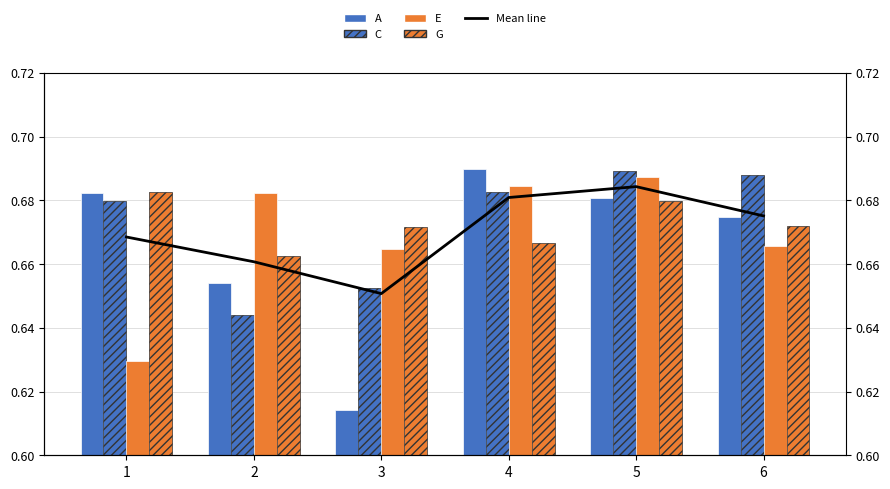

True or false: C has a value of 0.7 at 1.

True